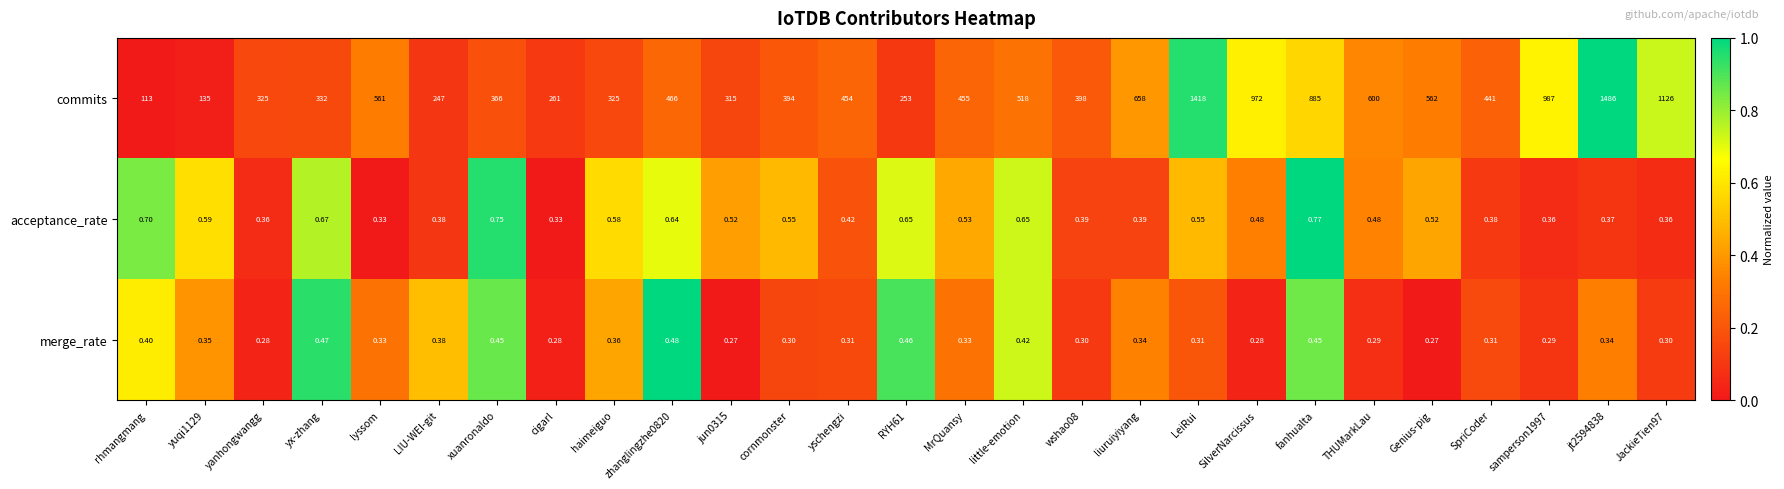

Between lyssom and haimeiguo, which series saw the biggest shift?

commits